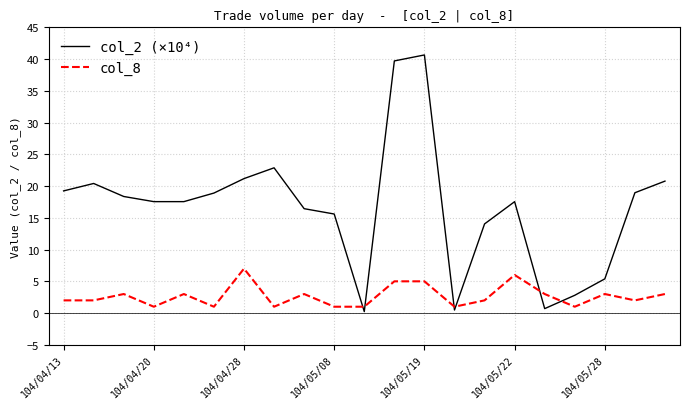

Which series has the largest range (max minus min)?

col_2 (×10⁴)